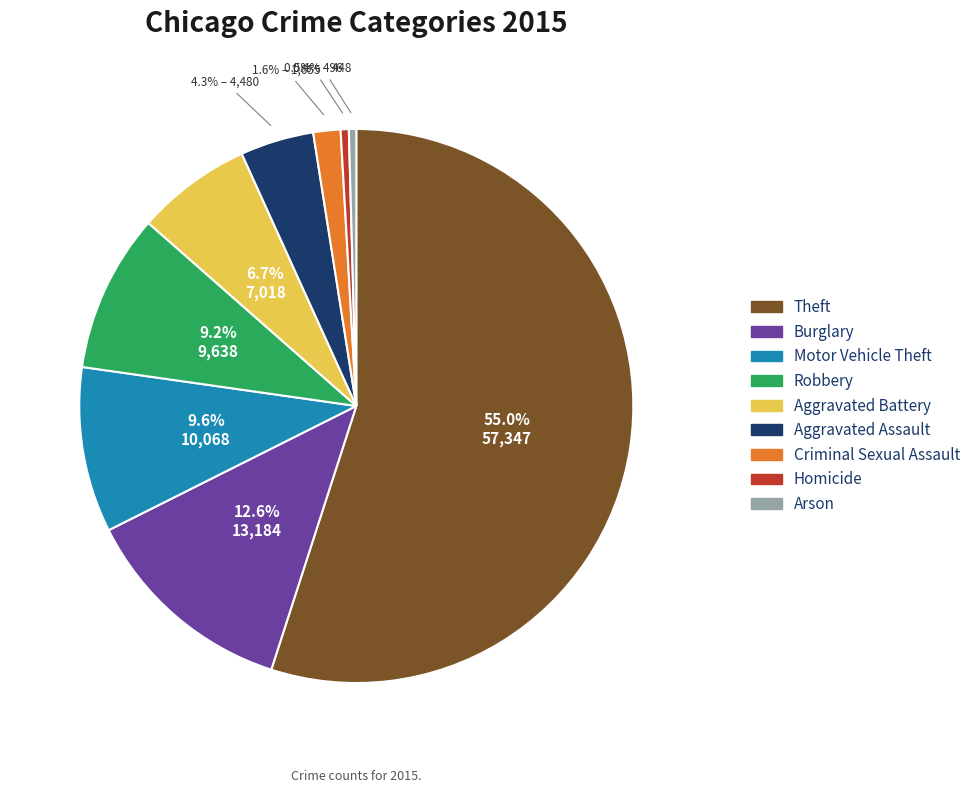

What is the ratio of the value at Burglary to the value at Motor Vehicle Theft?

1.3